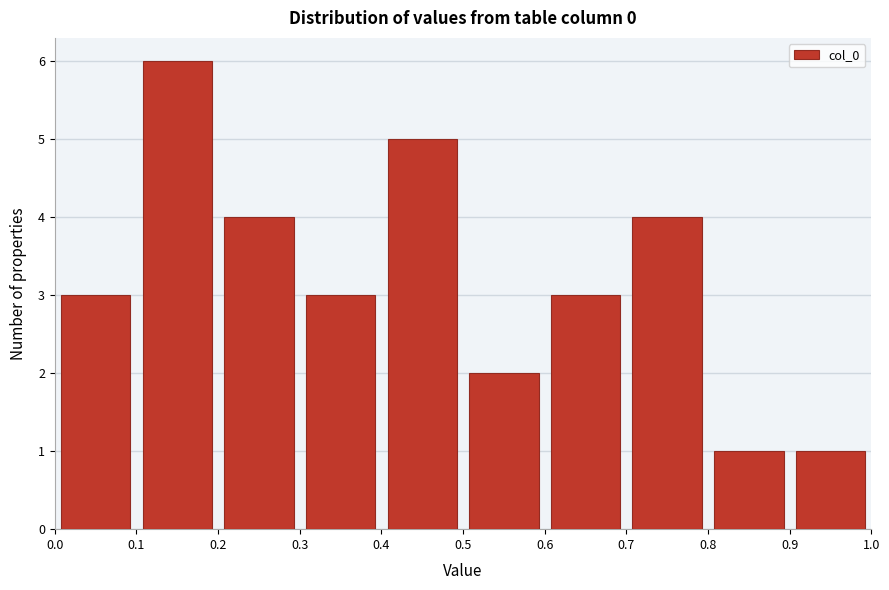

Over which range of the x-axis is the bar tallest?

0.1 to 0.2